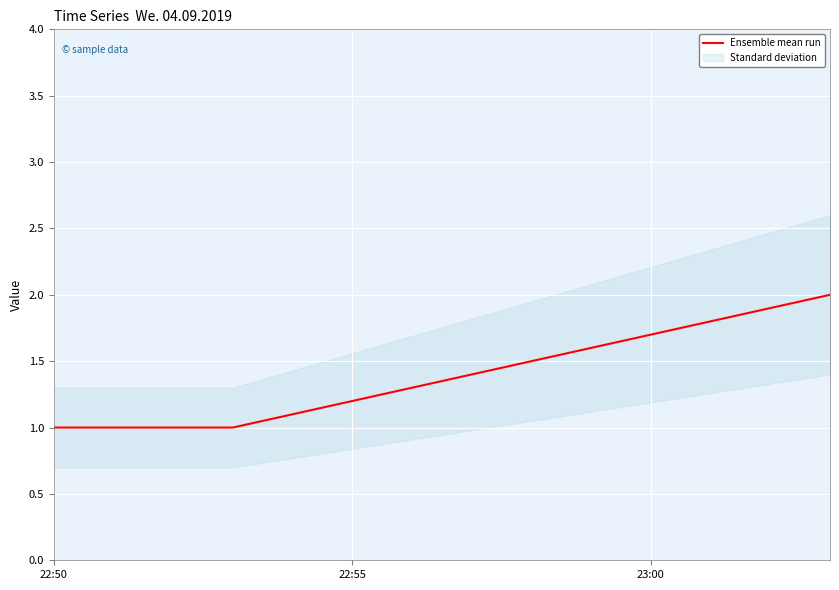

What is the difference between the maximum and minimum values?

1